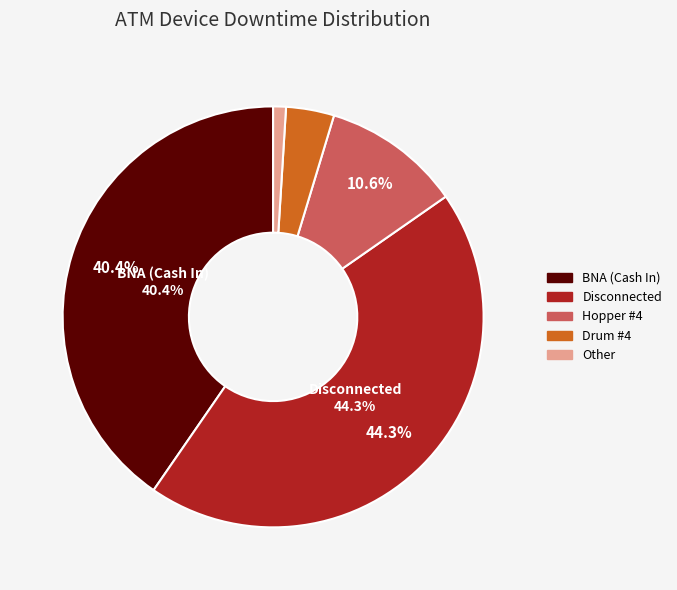

To the nearest percent, what is the difference between the largest and smallest slice percentages?

43%